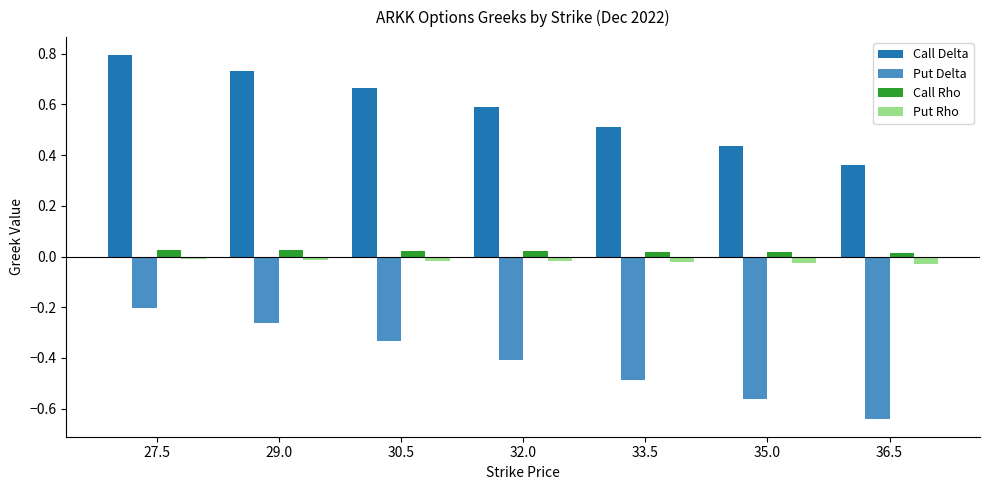

Where is Put Delta nearest to the value 0?

27.5